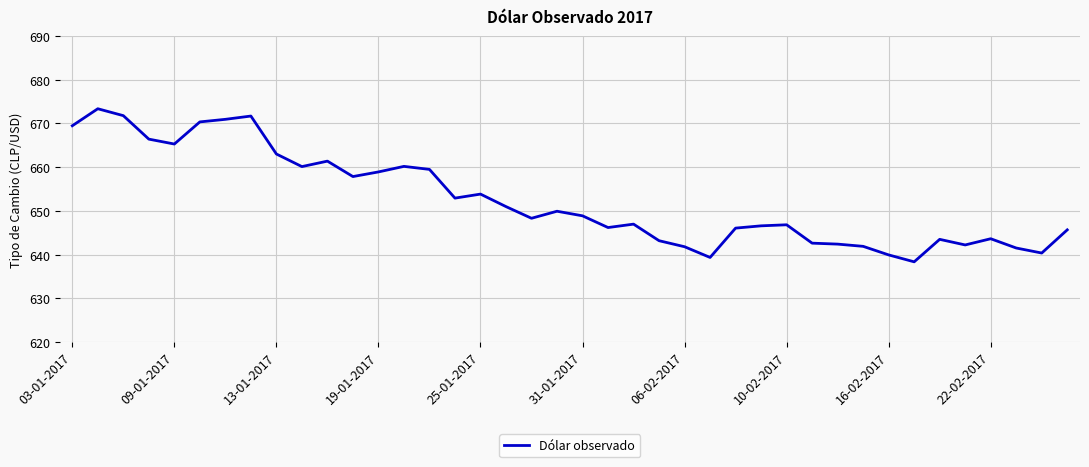

How many lines are shown in the chart?

1